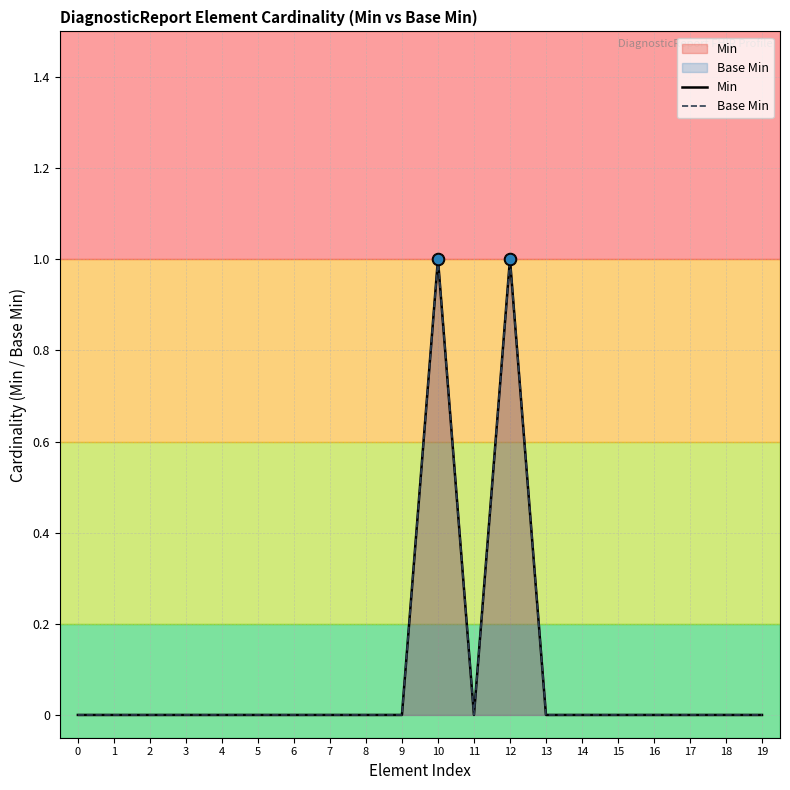

Is the value of Min at 12 greater than the value of Base Min at 6?

Yes